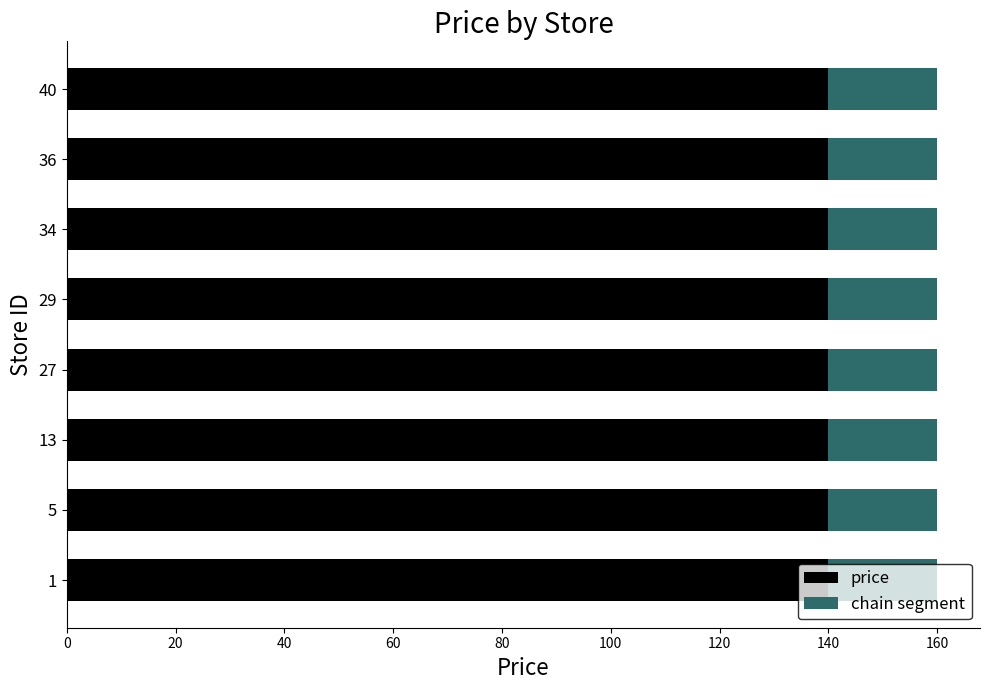

Read the price value at 5.

139.9